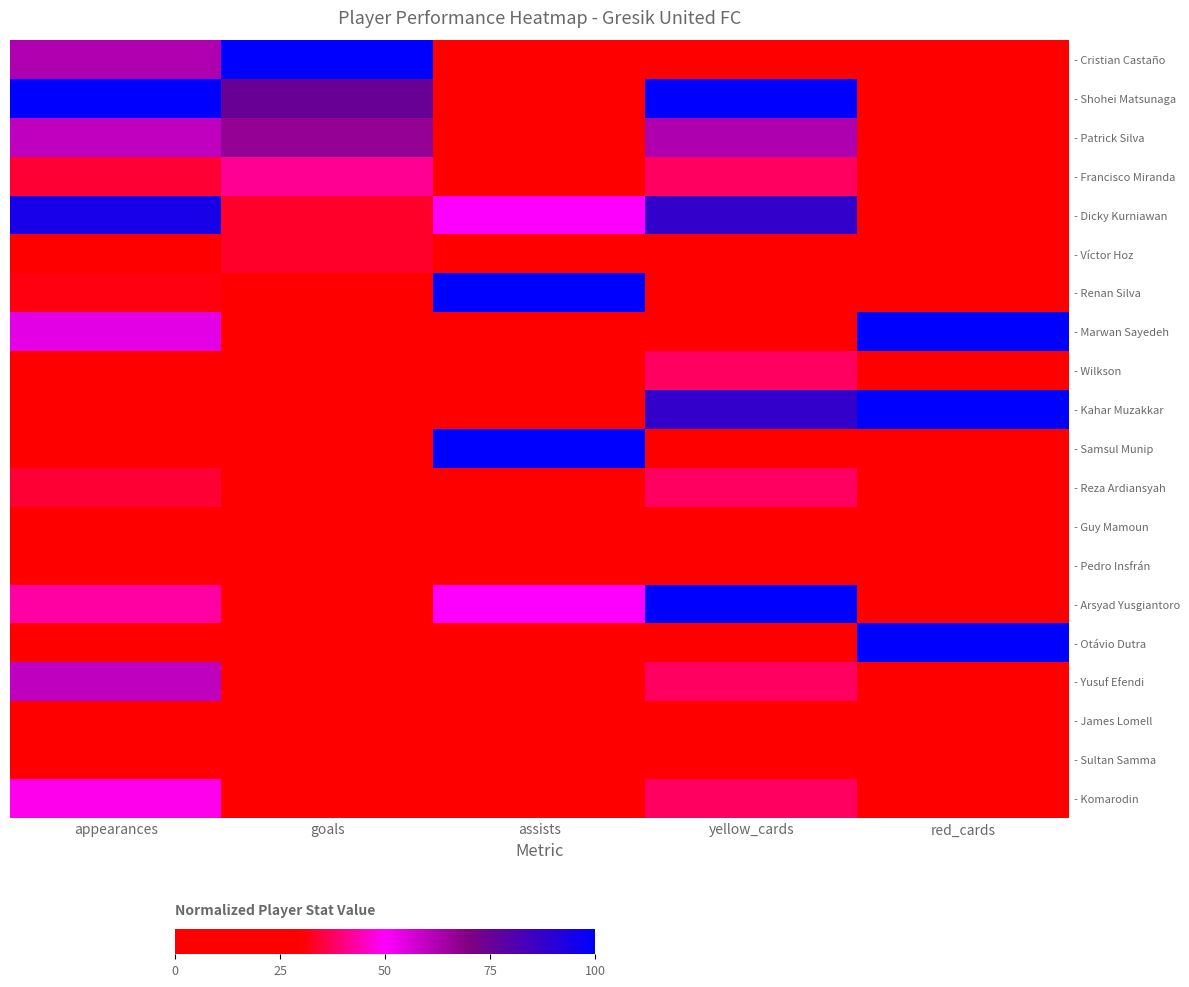

Count the number of categories in the chart.

5